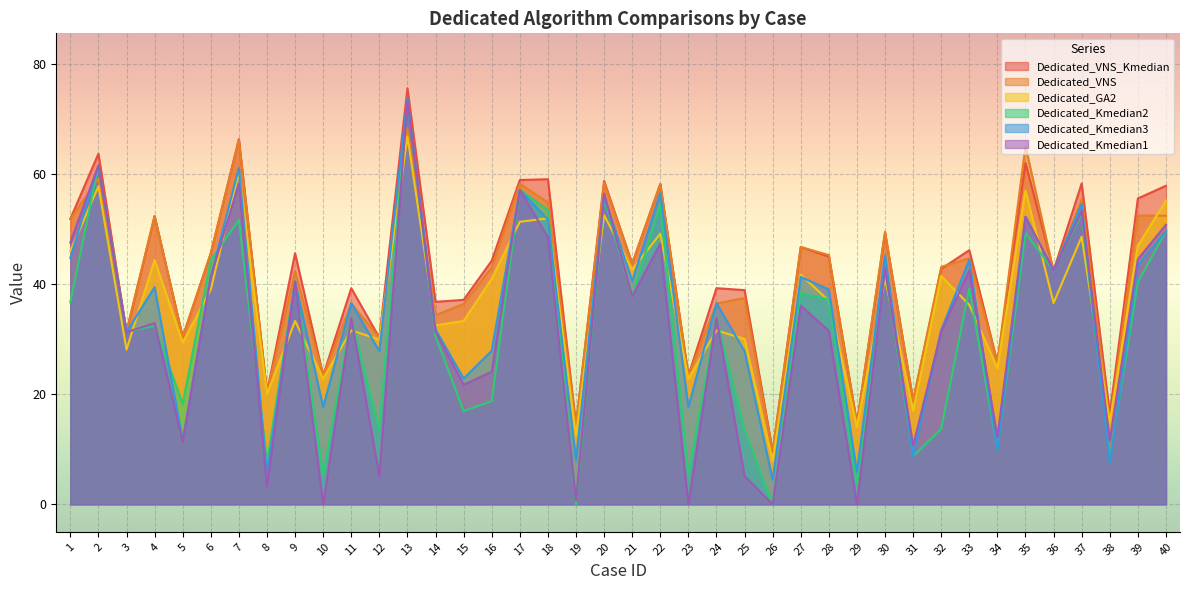

How many lines are shown in the chart?

6